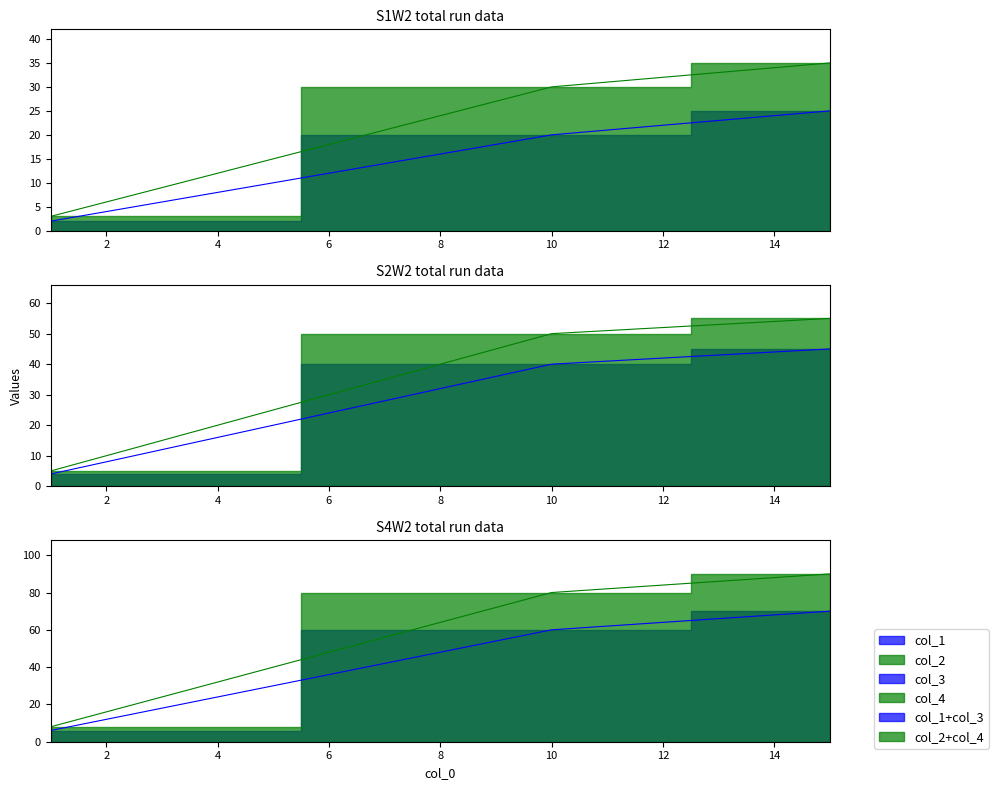

Count the col_3 values in the range 4 to 45.

3